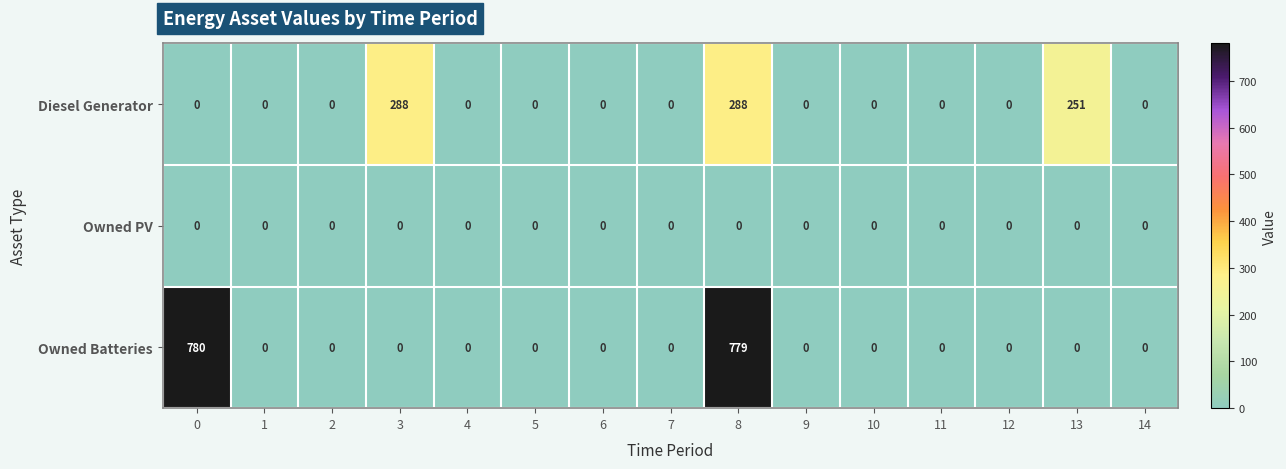

The value of Owned Batteries at 9 is 0. True or false?

True